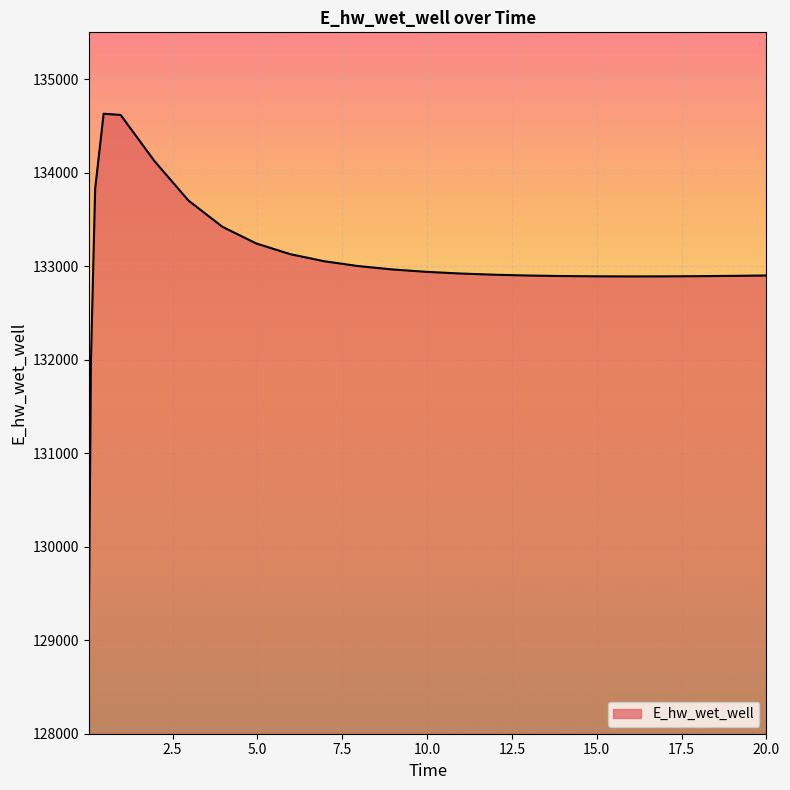

What is the maximum value shown in the chart?

134629.3